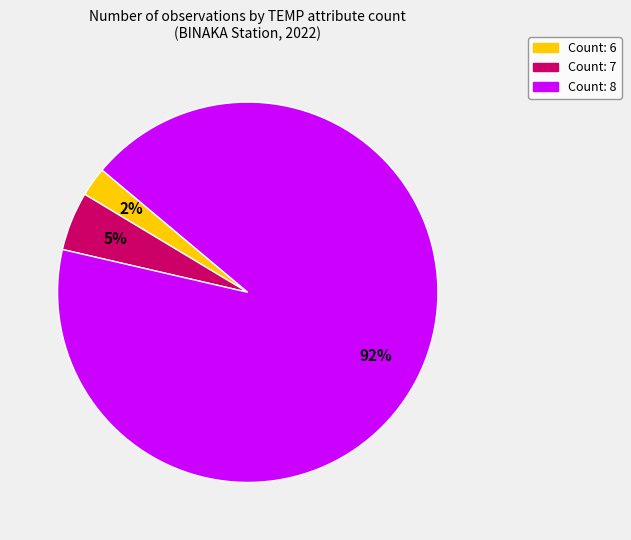

Which category accounts for the majority?

Count: 8